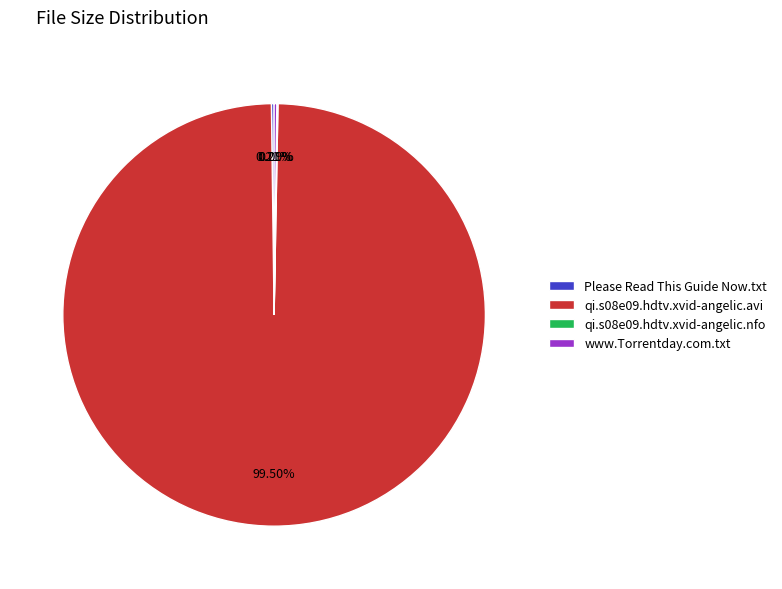

Which slice represents more than half of the pie?

qi.s08e09.hdtv.xvid-angelic.avi